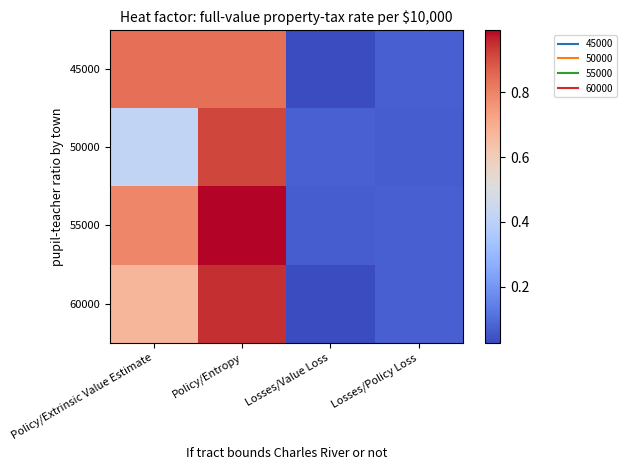

What is the total value across all series at Losses/Policy Loss?

0.3